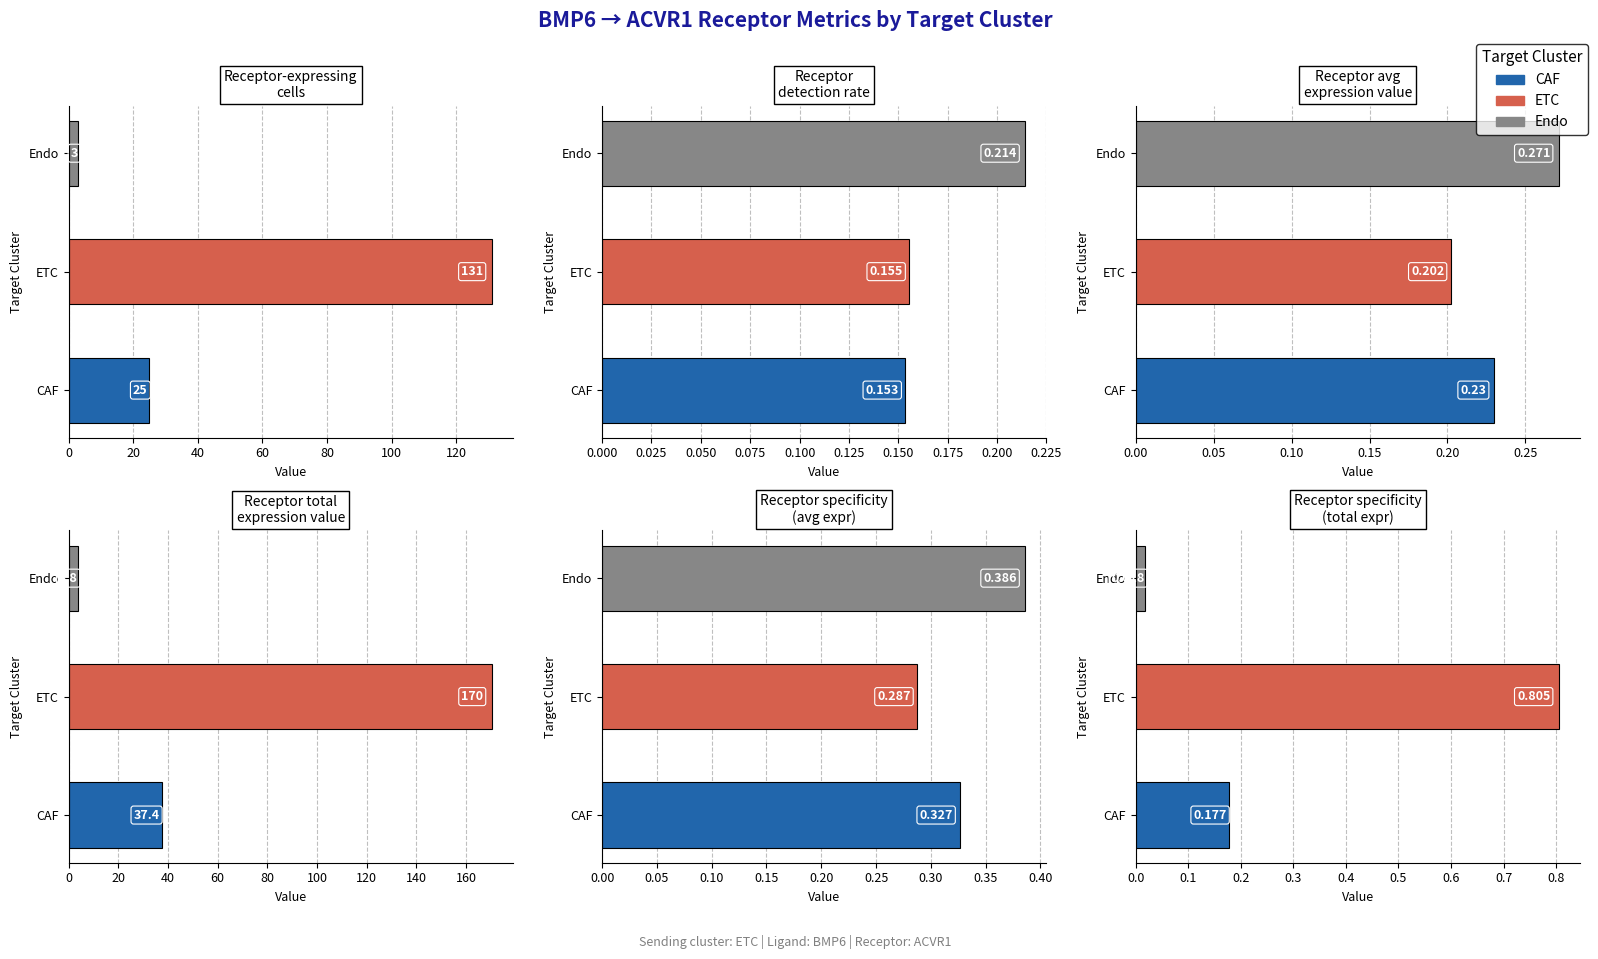

Rank the series at Endo from lowest to highest value.

Receptor derived specificity of total expression value, Receptor detection rate, Receptor average expression value, Receptor derived specificity of average expression value, Receptor-expressing cells, Receptor total expression value